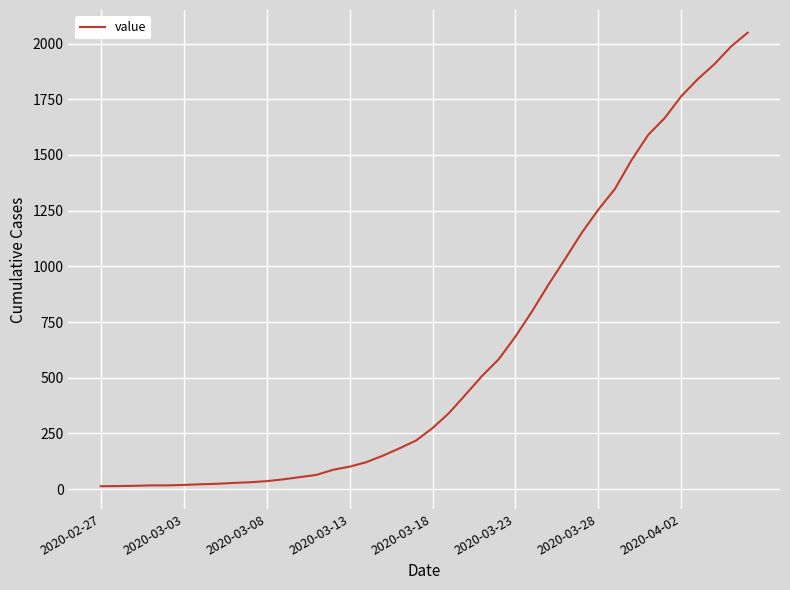

What is the maximum value shown in the chart?

2049